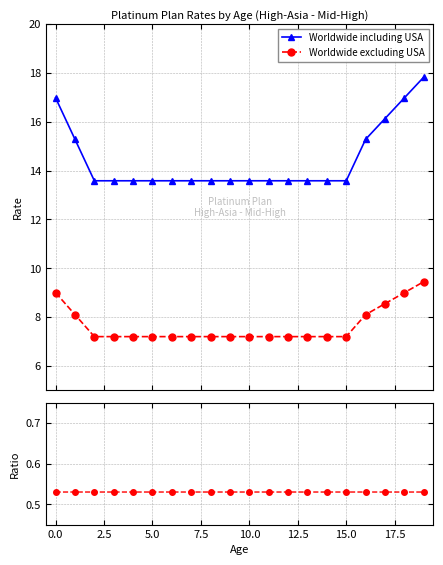

Which series has the largest range (max minus min)?

Worldwide including USA